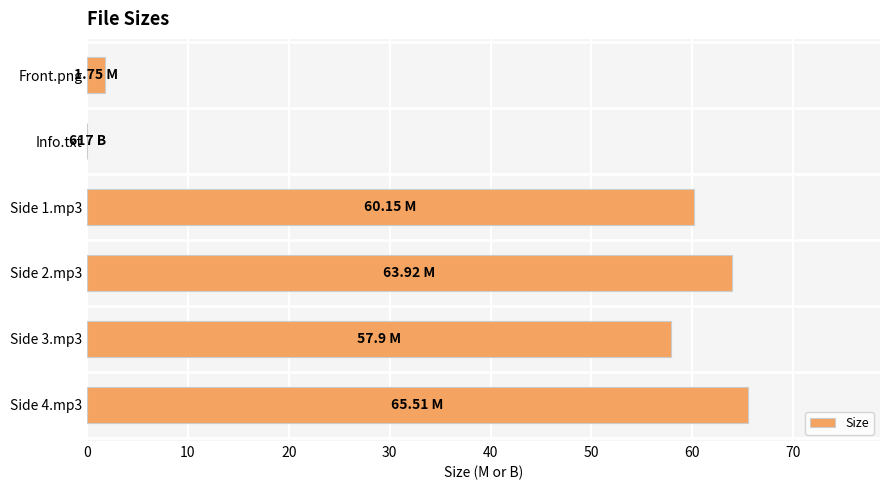

What is the sum of the values at Side 1.mp3 and Side 2.mp3?

124.1